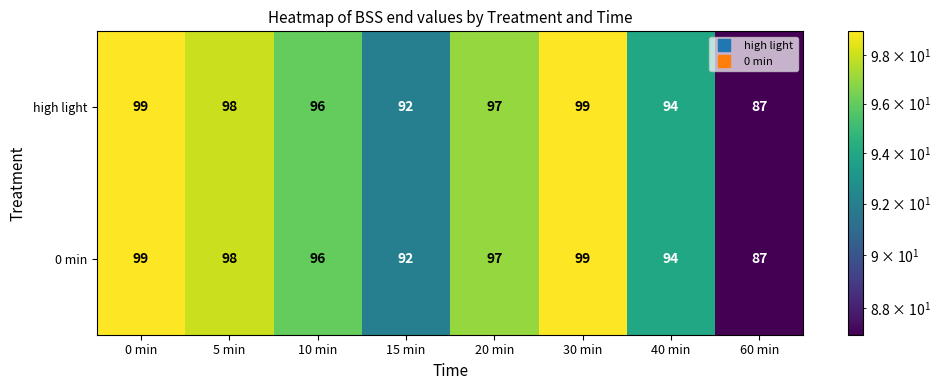

What is the smallest value displayed?

87